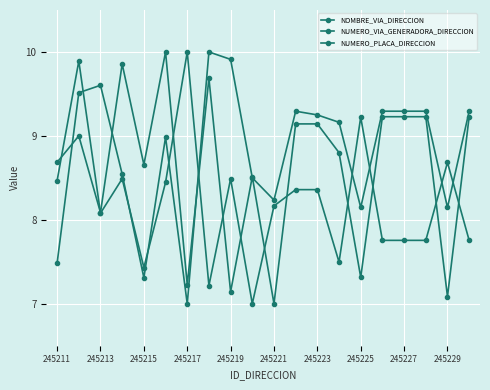

True or false: NUMERO_PLACA_DIRECCION has more than 2 interior local peaks.

True